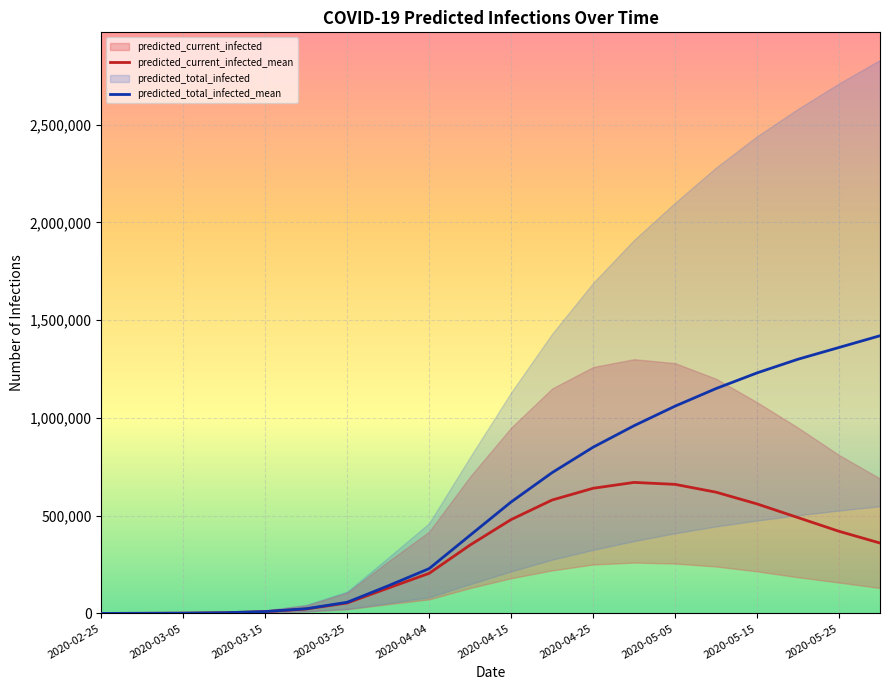

Which series changed the most between 2020-04-15 and 2020-05-20?

predicted_total_infected_upper